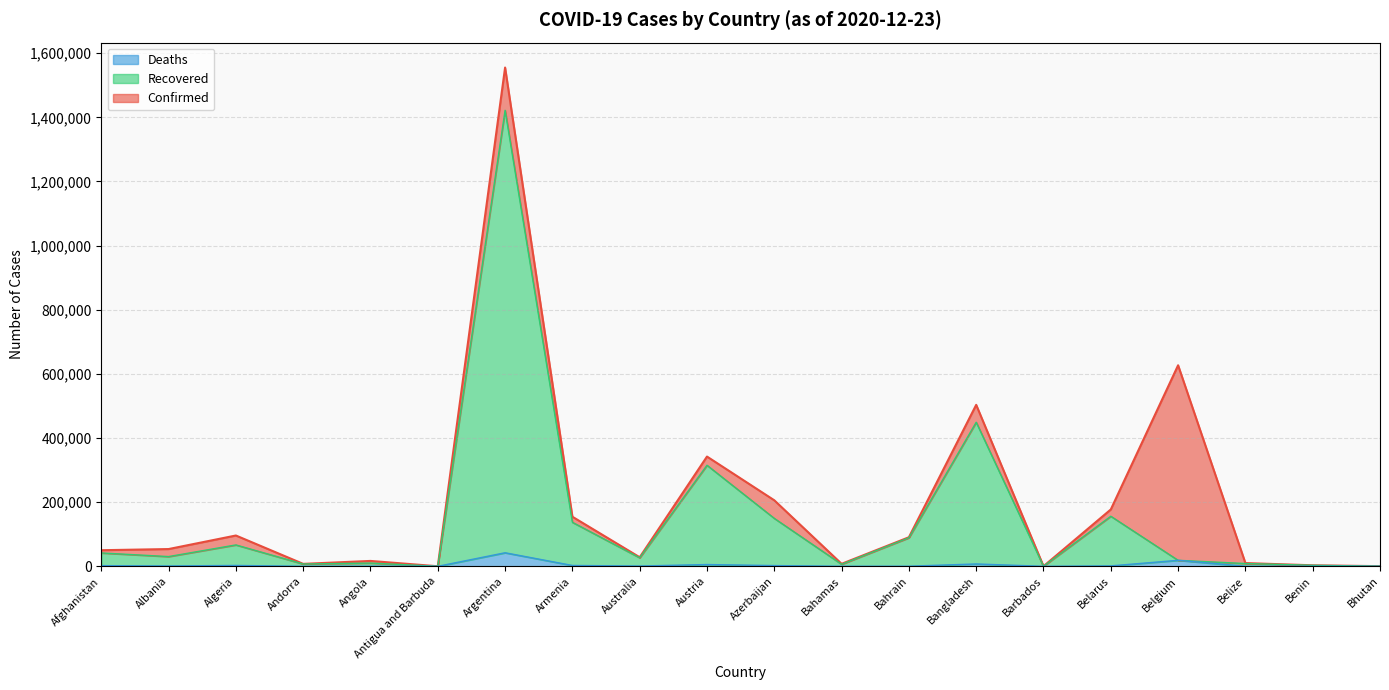

In Deaths, how many points are higher than both neighbors (excluding endpoints)?

6